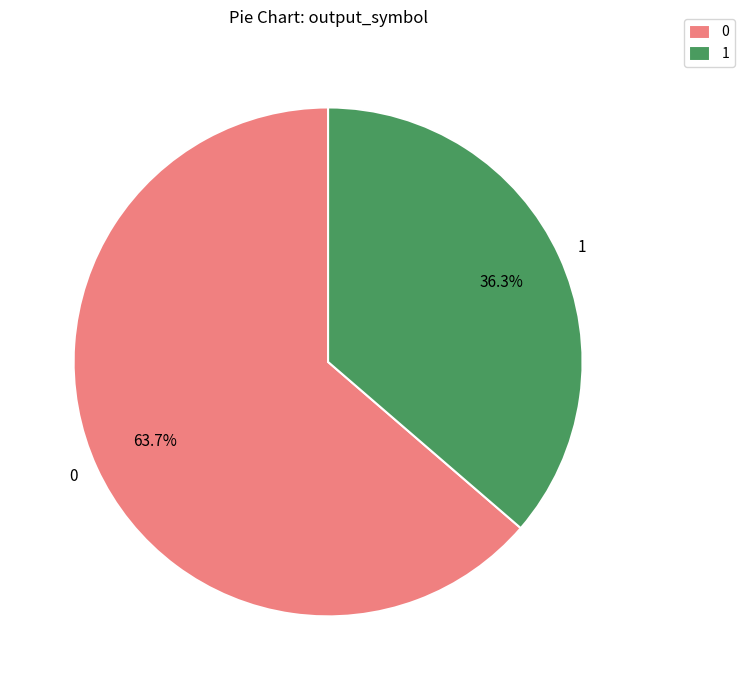

Which category has the biggest portion of the pie?

0